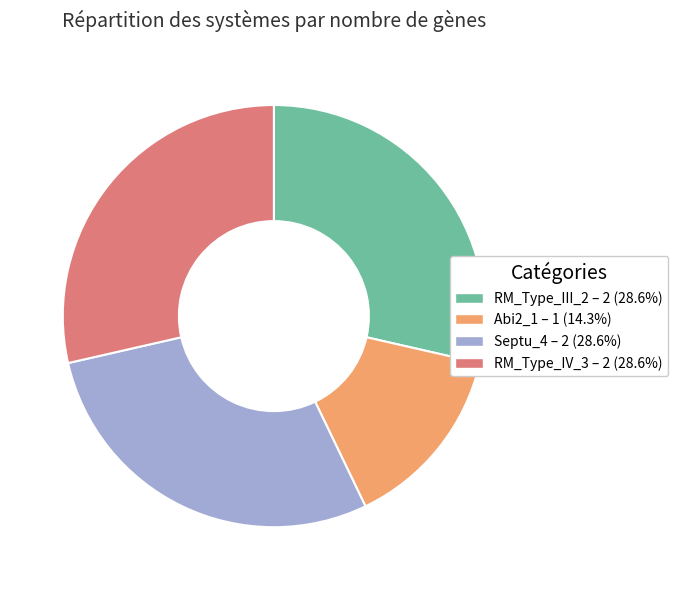

Does Abi2_1 – 1 (14.3%) account for over 50% of the chart?

No